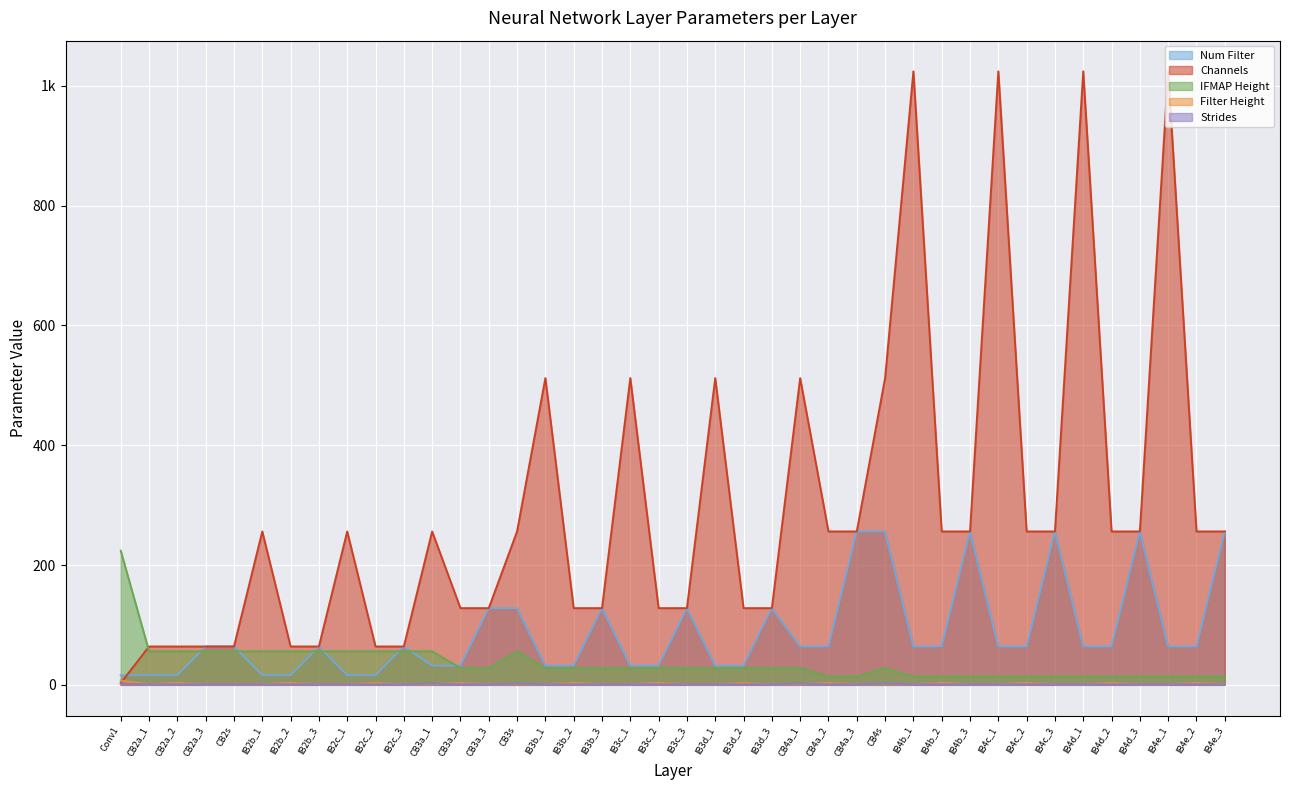

Reading left to right, extract all data points from this chart.

Num Filter (line): Conv1=16	CB2a_1=16	CB2a_2=16	CB2a_3=64	CB2s=64	IB2b_1=16	IB2b_2=16	IB2b_3=64	IB2c_1=16	IB2c_2=16	IB2c_3=64	CB3a_1=32	CB3a_2=32	CB3a_3=128	CB3s=128	IB3b_1=32	IB3b_2=32	IB3b_3=128	IB3c_1=32	IB3c_2=32	IB3c_3=128	IB3d_1=32	IB3d_2=32	IB3d_3=128	CB4a_1=64	CB4a_2=64	CB4a_3=256	CB4s=256	IB4b_1=64	IB4b_2=64	IB4b_3=256	IB4c_1=64	IB4c_2=64	IB4c_3=256	IB4d_1=64	IB4d_2=64	IB4d_3=256	IB4e_1=64	IB4e_2=64	IB4e_3=256
Channels (line): Conv1=3	CB2a_1=64	CB2a_2=64	CB2a_3=64	CB2s=64	IB2b_1=256	IB2b_2=64	IB2b_3=64	IB2c_1=256	IB2c_2=64	IB2c_3=64	CB3a_1=256	CB3a_2=128	CB3a_3=128	CB3s=256	IB3b_1=512	IB3b_2=128	IB3b_3=128	IB3c_1=512	IB3c_2=128	IB3c_3=128	IB3d_1=512	IB3d_2=128	IB3d_3=128	CB4a_1=512	CB4a_2=256	CB4a_3=256	CB4s=512	IB4b_1=1024	IB4b_2=256	IB4b_3=256	IB4c_1=1024	IB4c_2=256	IB4c_3=256	IB4d_1=1024	IB4d_2=256	IB4d_3=256	IB4e_1=1024	IB4e_2=256	IB4e_3=256
IFMAP Height (line): Conv1=224	CB2a_1=56	CB2a_2=56	CB2a_3=56	CB2s=56	IB2b_1=56	IB2b_2=56	IB2b_3=56	IB2c_1=56	IB2c_2=56	IB2c_3=56	CB3a_1=56	CB3a_2=28	CB3a_3=28	CB3s=56	IB3b_1=28	IB3b_2=28	IB3b_3=28	IB3c_1=28	IB3c_2=28	IB3c_3=28	IB3d_1=28	IB3d_2=28	IB3d_3=28	CB4a_1=28	CB4a_2=14	CB4a_3=14	CB4s=28	IB4b_1=14	IB4b_2=14	IB4b_3=14	IB4c_1=14	IB4c_2=14	IB4c_3=14	IB4d_1=14	IB4d_2=14	IB4d_3=14	IB4e_1=14	IB4e_2=14	IB4e_3=14
Filter Height (line): Conv1=7	CB2a_1=1	CB2a_2=3	CB2a_3=1	CB2s=1	IB2b_1=1	IB2b_2=3	IB2b_3=1	IB2c_1=1	IB2c_2=3	IB2c_3=1	CB3a_1=1	CB3a_2=3	CB3a_3=1	CB3s=1	IB3b_1=1	IB3b_2=3	IB3b_3=1	IB3c_1=1	IB3c_2=3	IB3c_3=1	IB3d_1=1	IB3d_2=3	IB3d_3=1	CB4a_1=1	CB4a_2=3	CB4a_3=1	CB4s=1	IB4b_1=1	IB4b_2=3	IB4b_3=1	IB4c_1=1	IB4c_2=3	IB4c_3=1	IB4d_1=1	IB4d_2=3	IB4d_3=1	IB4e_1=1	IB4e_2=3	IB4e_3=1
Strides (line): Conv1=2	CB2a_1=1	CB2a_2=1	CB2a_3=1	CB2s=1	IB2b_1=1	IB2b_2=1	IB2b_3=1	IB2c_1=1	IB2c_2=1	IB2c_3=1	CB3a_1=2	CB3a_2=1	CB3a_3=1	CB3s=2	IB3b_1=1	IB3b_2=1	IB3b_3=1	IB3c_1=1	IB3c_2=1	IB3c_3=1	IB3d_1=1	IB3d_2=1	IB3d_3=1	CB4a_1=2	CB4a_2=1	CB4a_3=1	CB4s=2	IB4b_1=1	IB4b_2=1	IB4b_3=1	IB4c_1=1	IB4c_2=1	IB4c_3=1	IB4d_1=1	IB4d_2=1	IB4d_3=1	IB4e_1=1	IB4e_2=1	IB4e_3=1